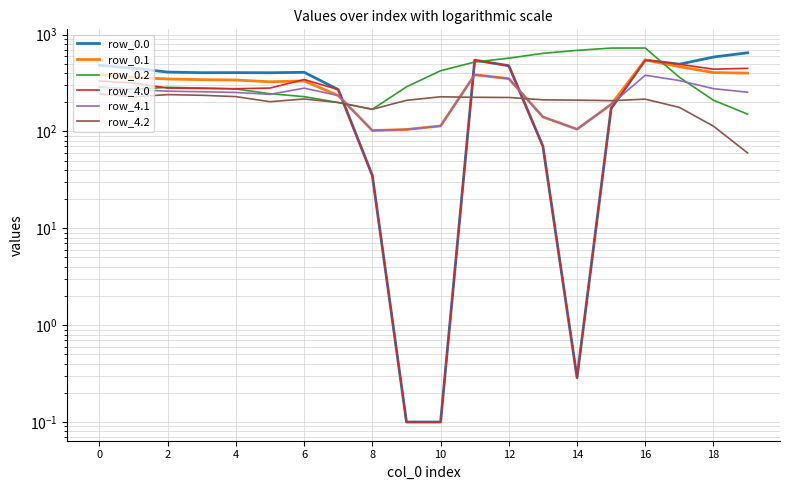

How many lines are shown in the chart?

6